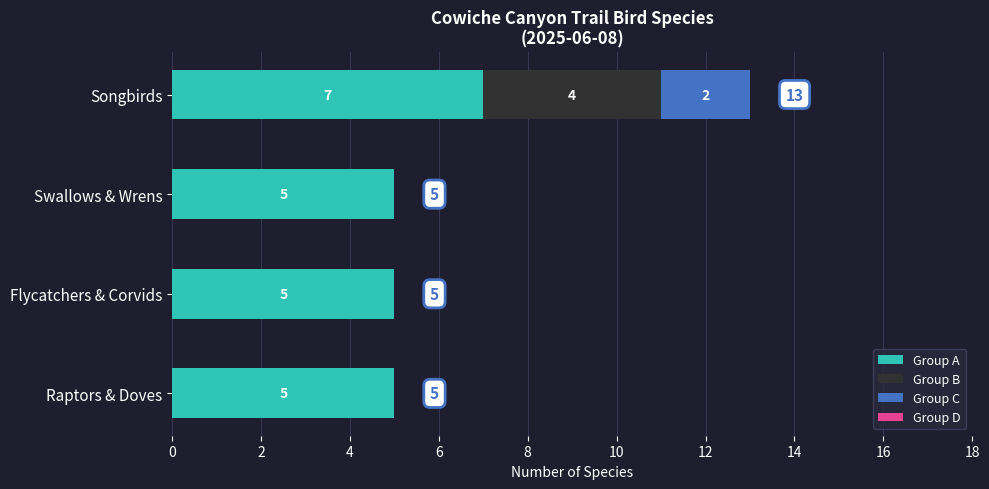

The Group A series shows 7 at Swallows & Wrens. True or false?

False